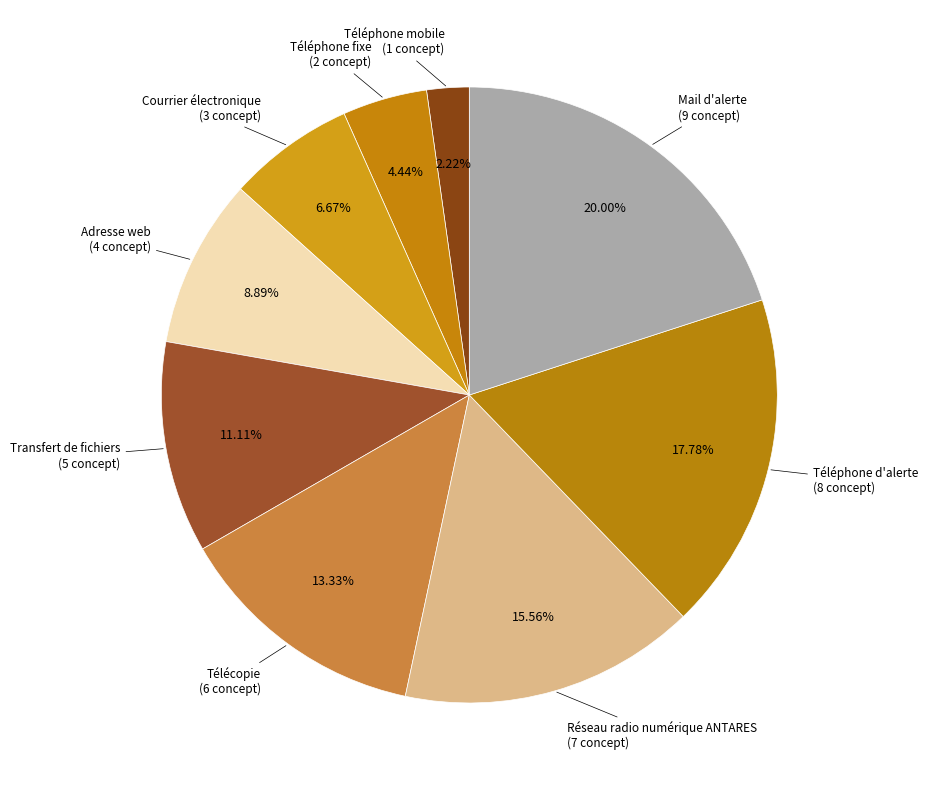

Is there any slice that represents more than half of the pie?

No